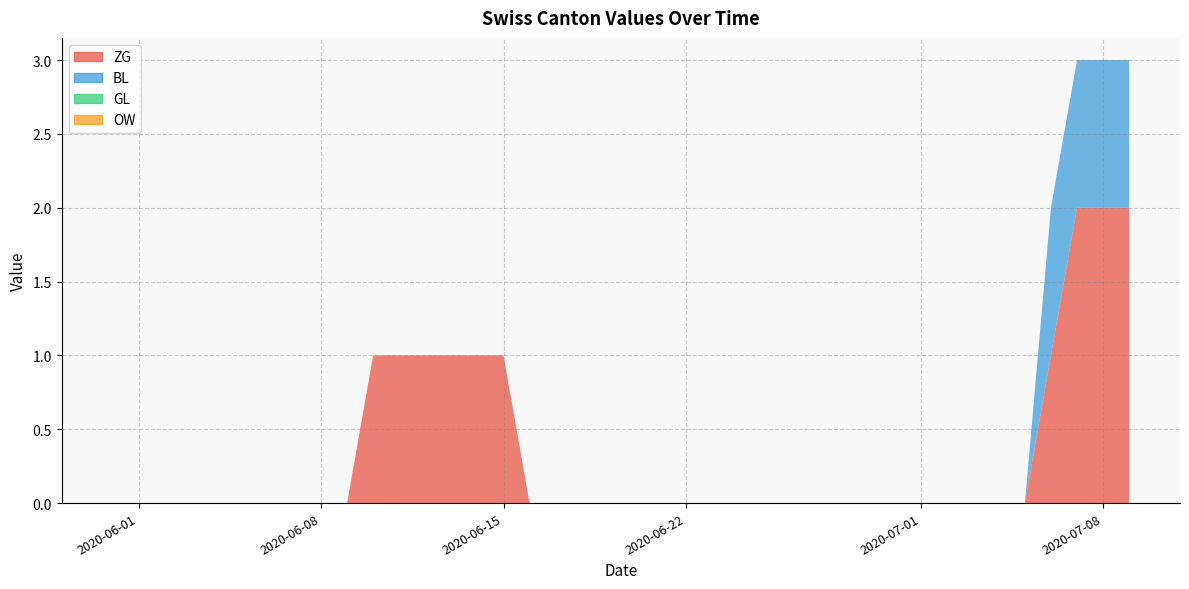

Reading left to right, what are all the values shown in this chart?

ZG: 0	0	0	0	0	0	0	0	0	0	1	1	1	1	1	1	0	0	0	0	0	0	0	0	0	0	0	0	0	0	0	0	0	0	0	0	1	2	2	2
BL: 0	0	0	0	0	0	0	0	0	0	0	0	0	0	0	0	0	0	0	0	0	0	0	0	0	0	0	0	0	0	0	0	0	0	0	0	1	1	1	1
GL: 0	0	0	0	0	0	0	0	0	0	0	0	0	0	0	0	0	0	0	0	0	0	0	0	0	0	0	0	0	0	0	0	0	0	0	0	0	0	0	0
OW: 0	0	0	0	0	0	0	0	0	0	0	0	0	0	0	0	0	0	0	0	0	0	0	0	0	0	0	0	0	0	0	0	0	0	0	0	0	0	0	0